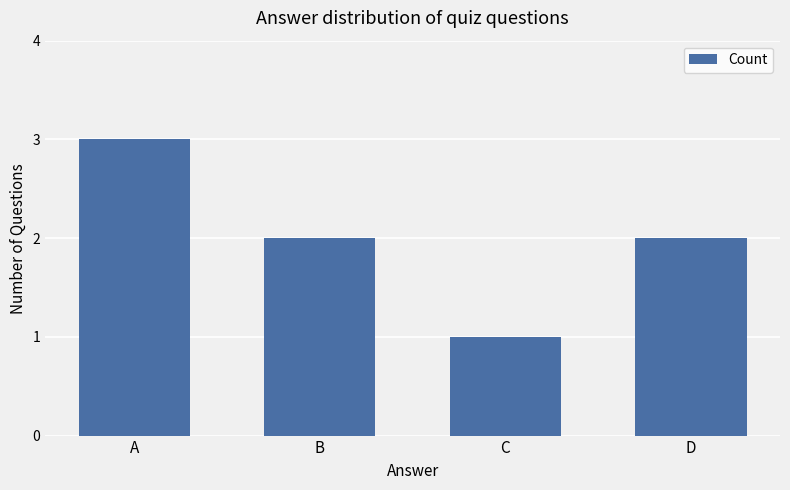

Reading left to right, list all the values displayed in this chart.

A=3	B=2	C=1	D=2